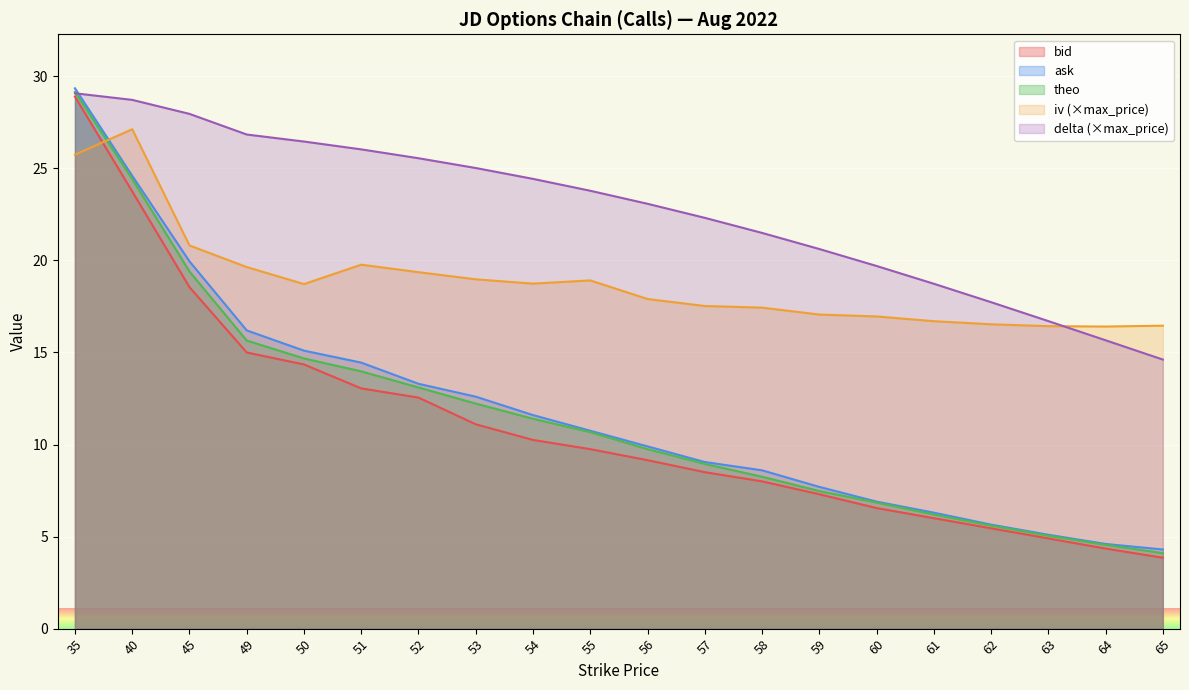

What is the value of the theo point at the 6th from the left?

14.0